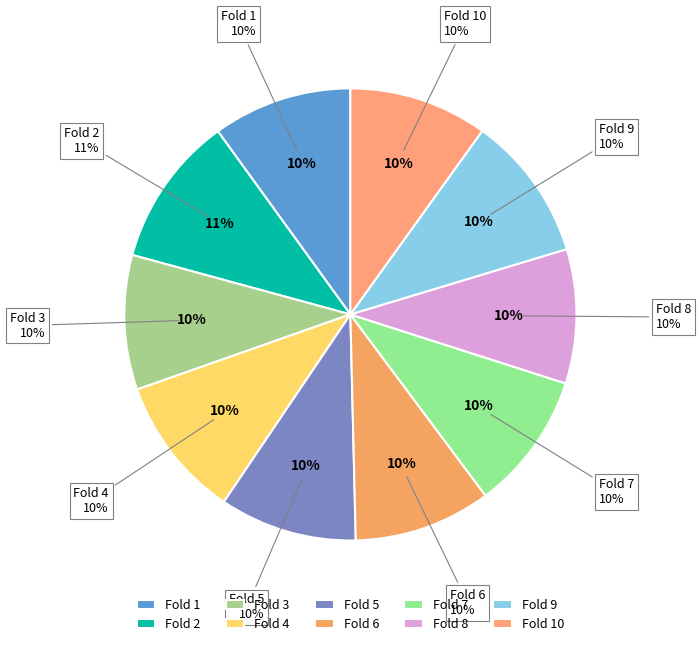

To the nearest percent, what percentage of the pie is Fold 9?

10%